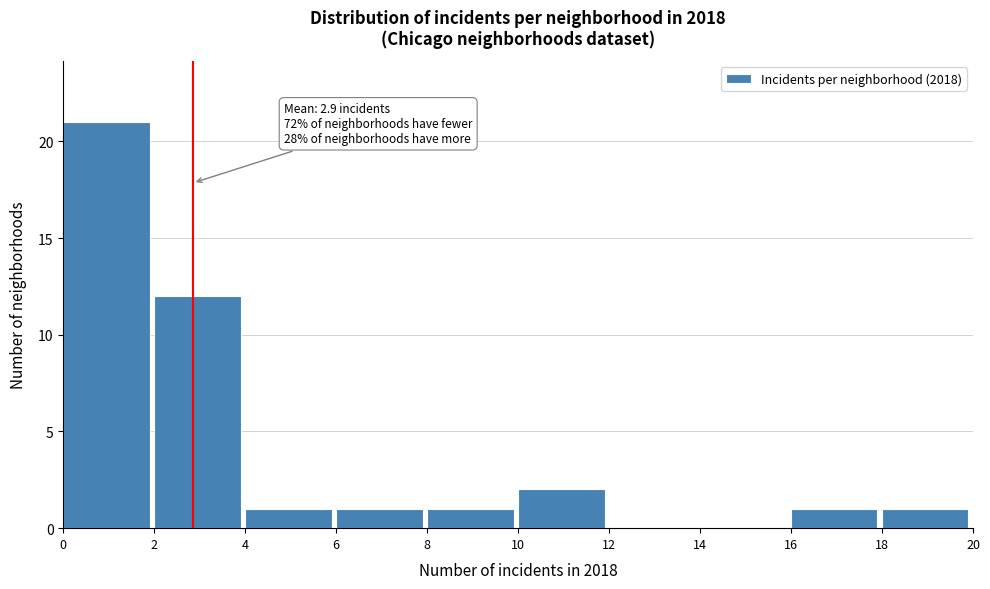

Over which range of the x-axis is the bar tallest?

0 to 2